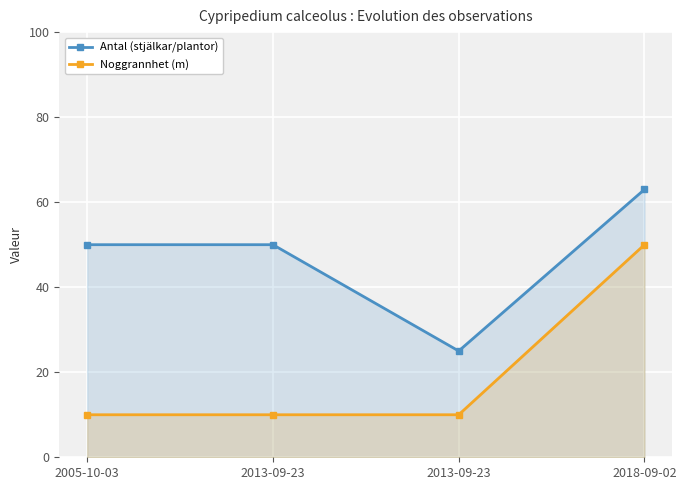

What is the difference between the maximum and minimum values in the Antal (stjälkar/plantor) series?

38